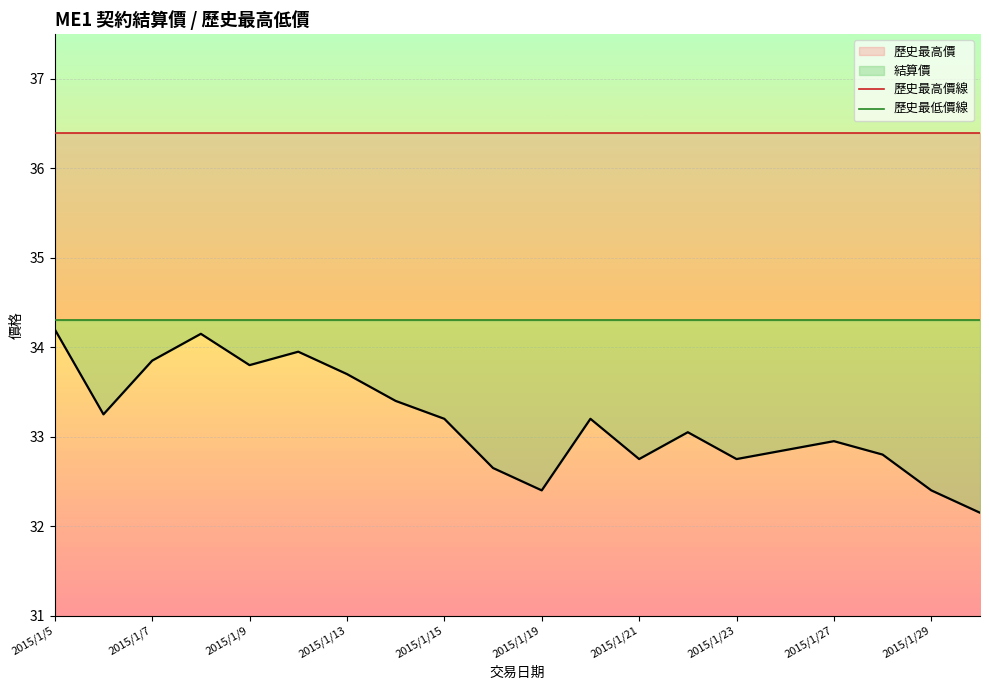

What is the value of the 歷史最低價線 point at the 5th from the left?

34.3